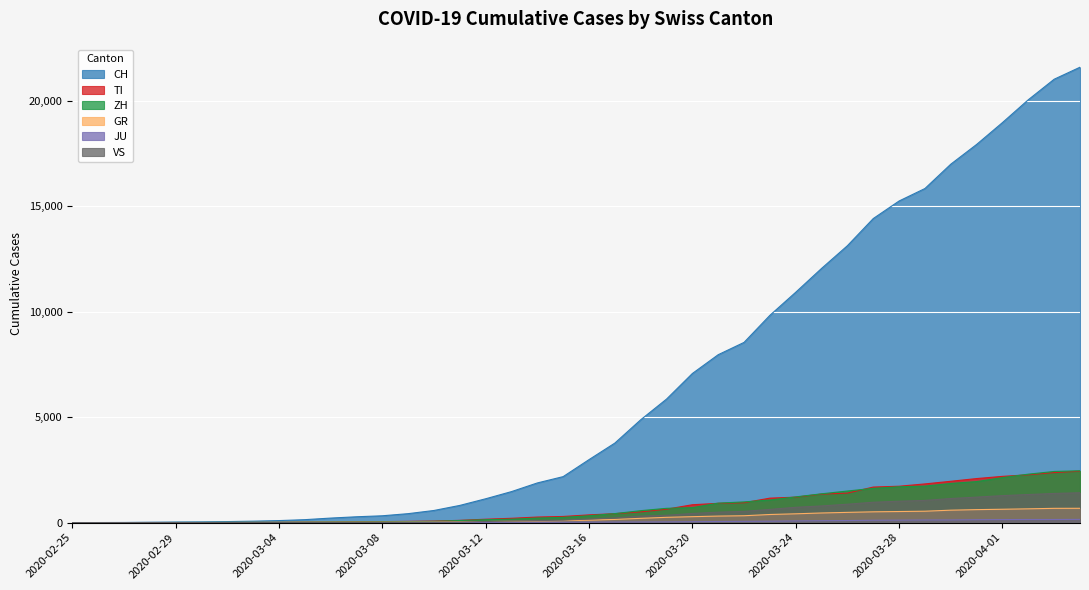

Rank the series by their maximum value, from highest to lowest.

CH, ZH, TI, VS, GR, JU